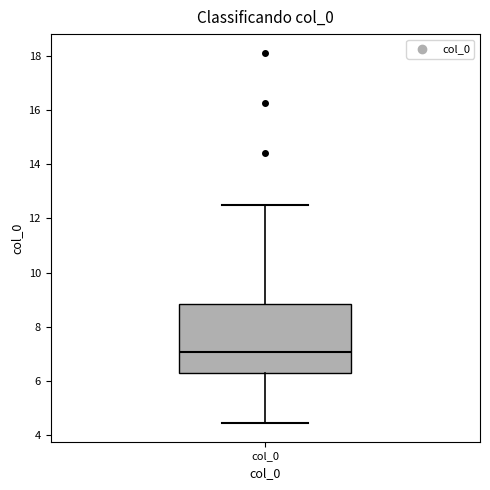

Where does the median line of the box for col_0 sit on the y-axis? The values are not printed on the chart, so give them approximately, as read against the axis.

7.0